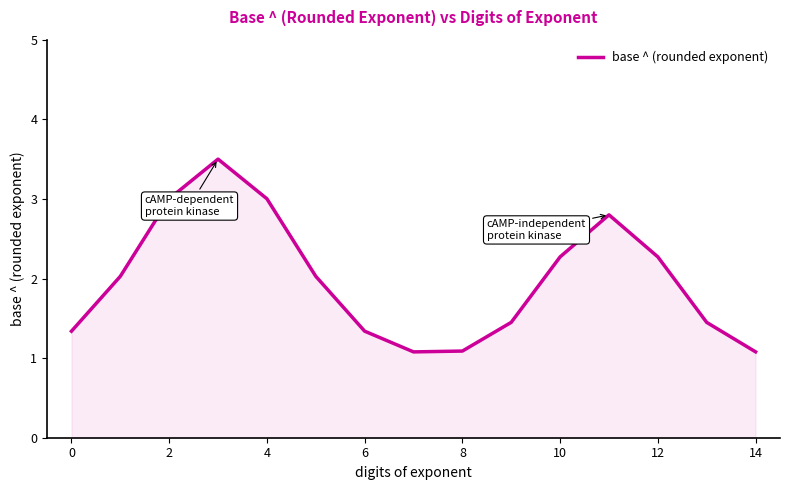

What is the difference between the maximum and minimum values?

2.4